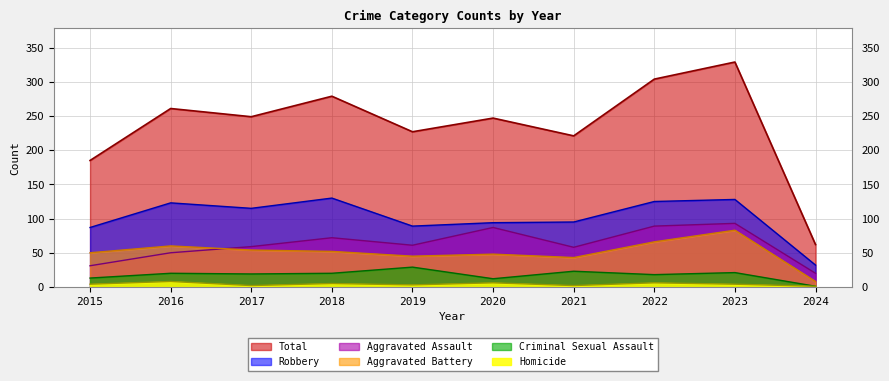

Is the value of Robbery at 2021 greater than the value of Total at 2022?

No